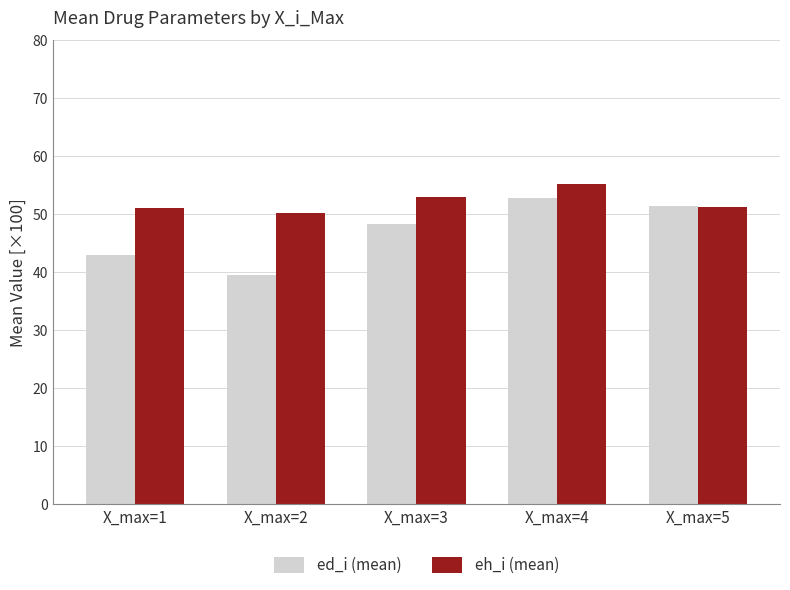

What is the difference between the maximum and minimum values in the ed_i (mean) series?

13.3